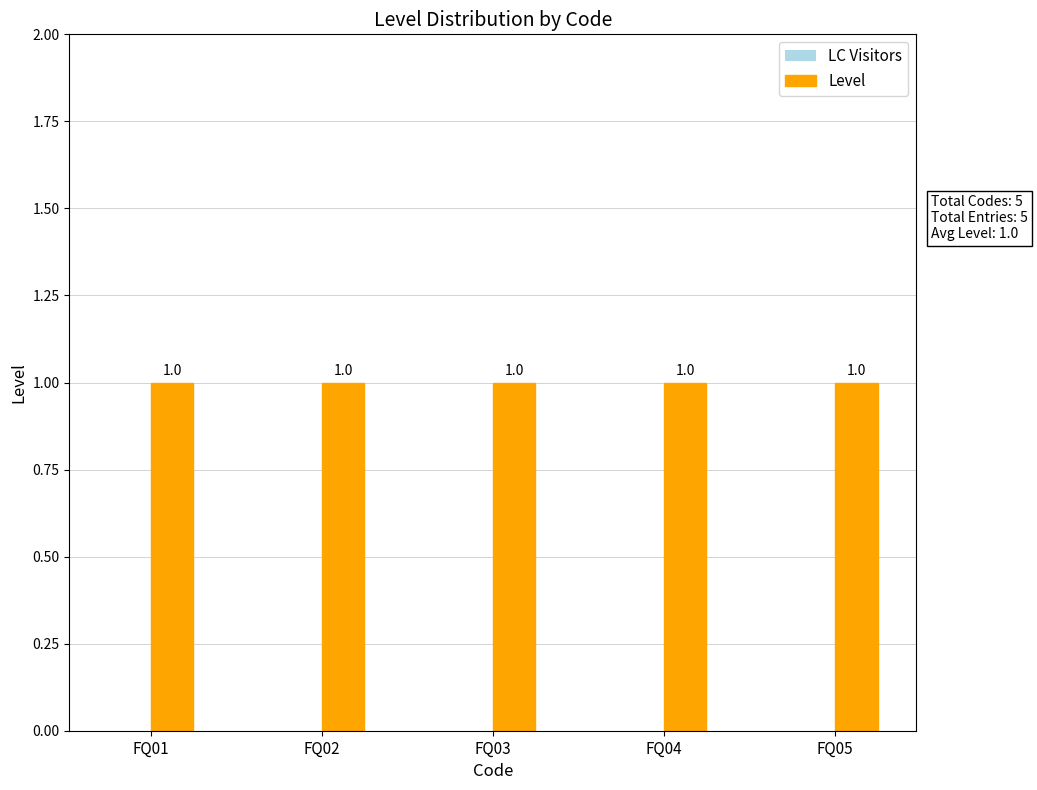

Reading left to right, extract all data points from this chart.

LC Visitors: FQ01=0	FQ02=0	FQ03=0	FQ04=0	FQ05=0
Level: FQ01=1	FQ02=1	FQ03=1	FQ04=1	FQ05=1